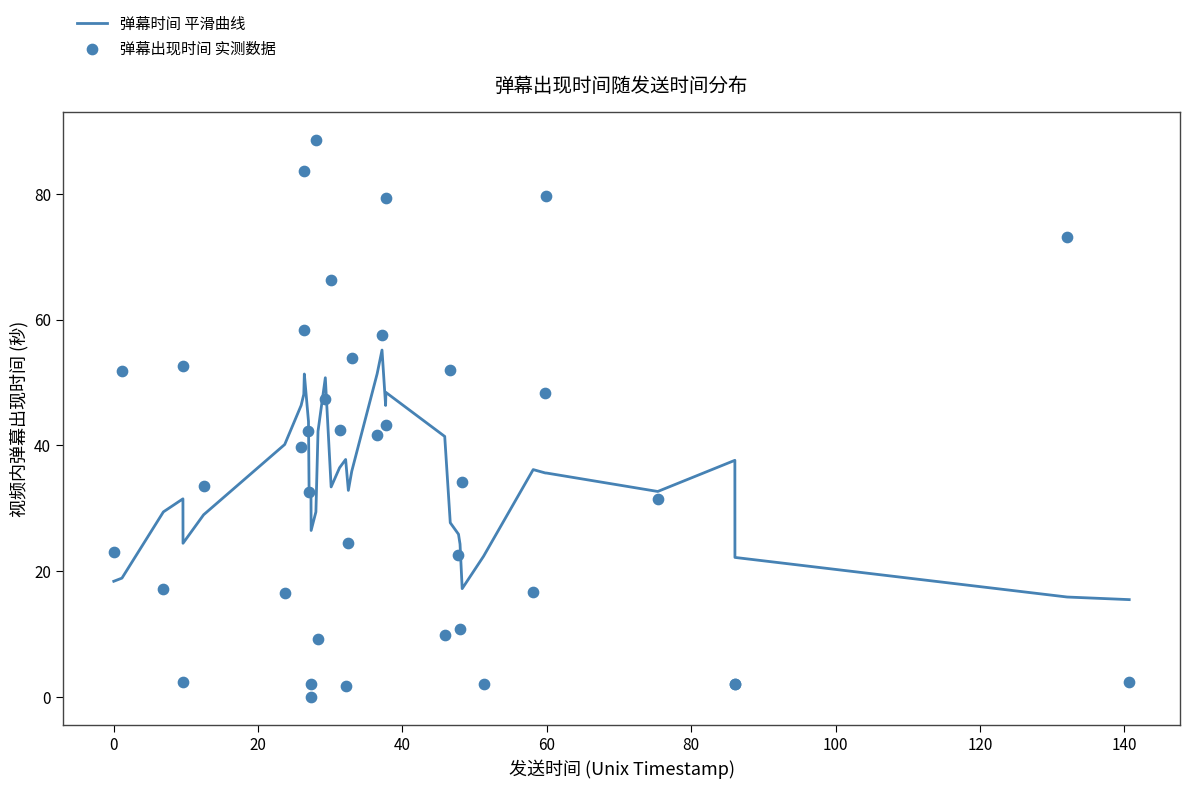

Which series has the largest Y range (max minus min)?

弹幕出现时间 实测数据